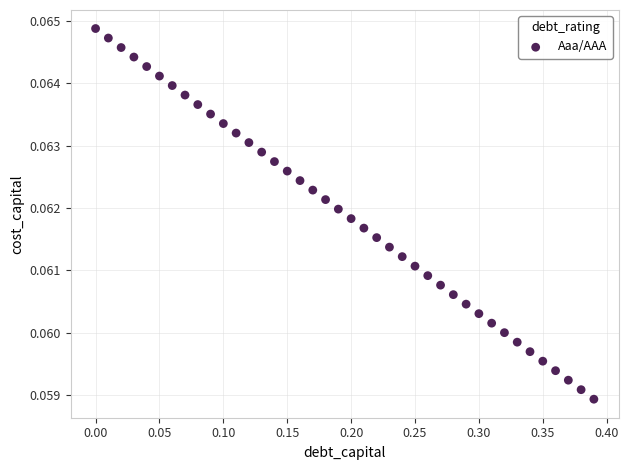

What is the range of X values (max minus min)?

0.4